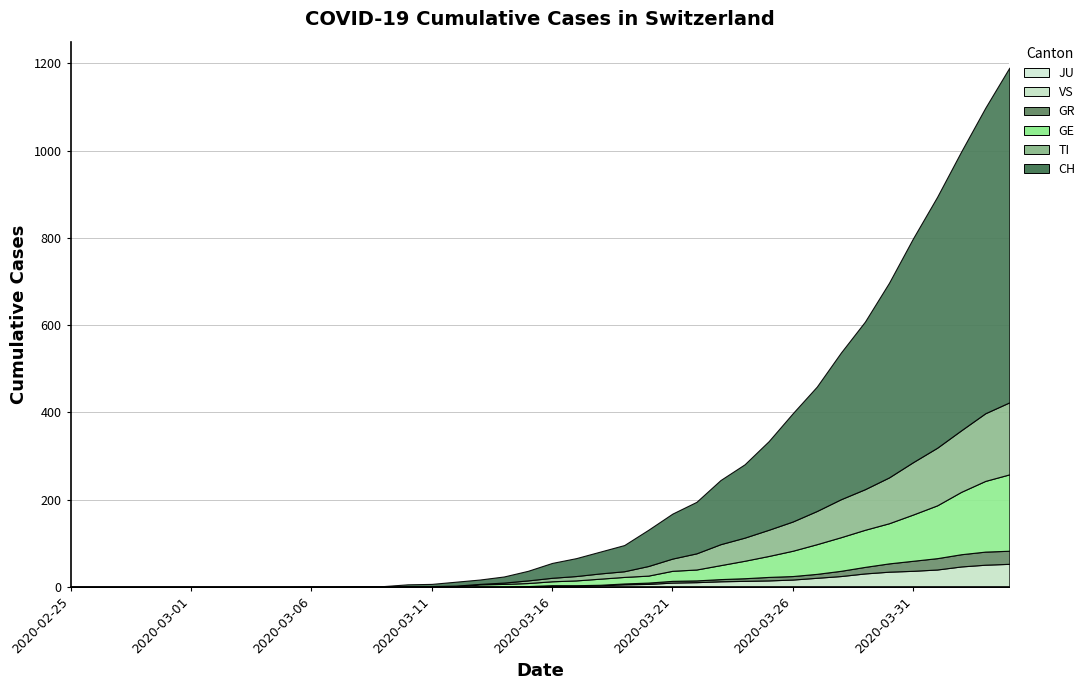

True or false: CH has a value of 0 at 2020-03-03.

True